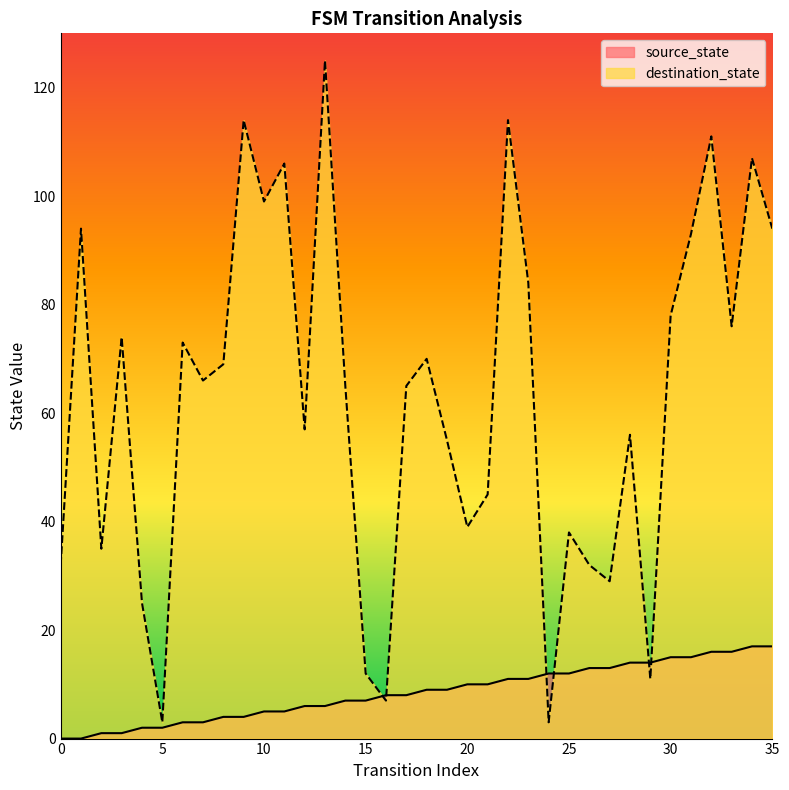

True or false: destination_state has more than 1 interior local peaks.

True